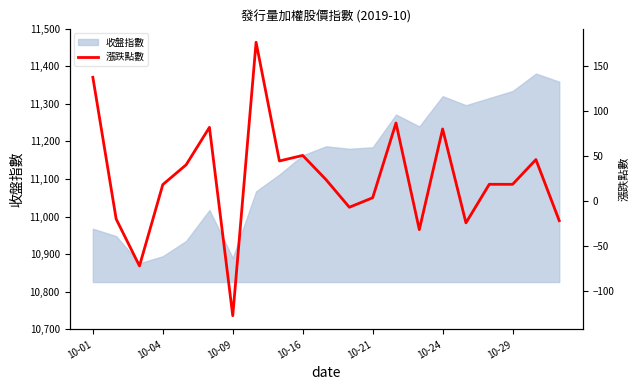

True or false: 收盤指數 has a value of 7054.9 at 10-16.

False